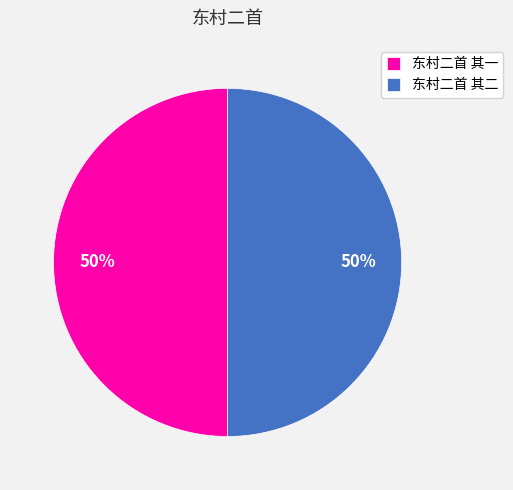

How many slices are in this pie chart?

2